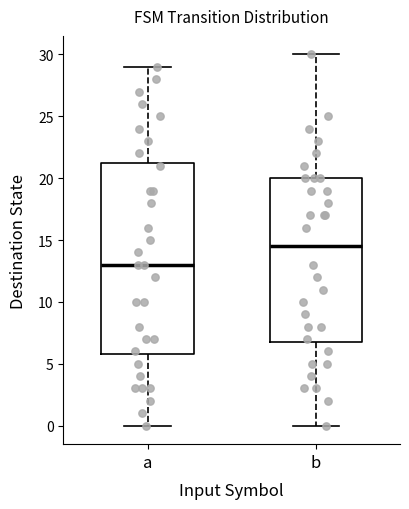

Reading left to right, transcribe this box plot: for each box, give where its median line is, the range the box spans, and where its two whiskers end, as read against the y-axis. The values are not printed on the chart, so give them approximately, as read against the axis.

a: median 13.0, box 6.0 to 21.5, whiskers 0.0 to 29.0
b: median 14.5, box 7.0 to 20.0, whiskers 0.0 to 30.0